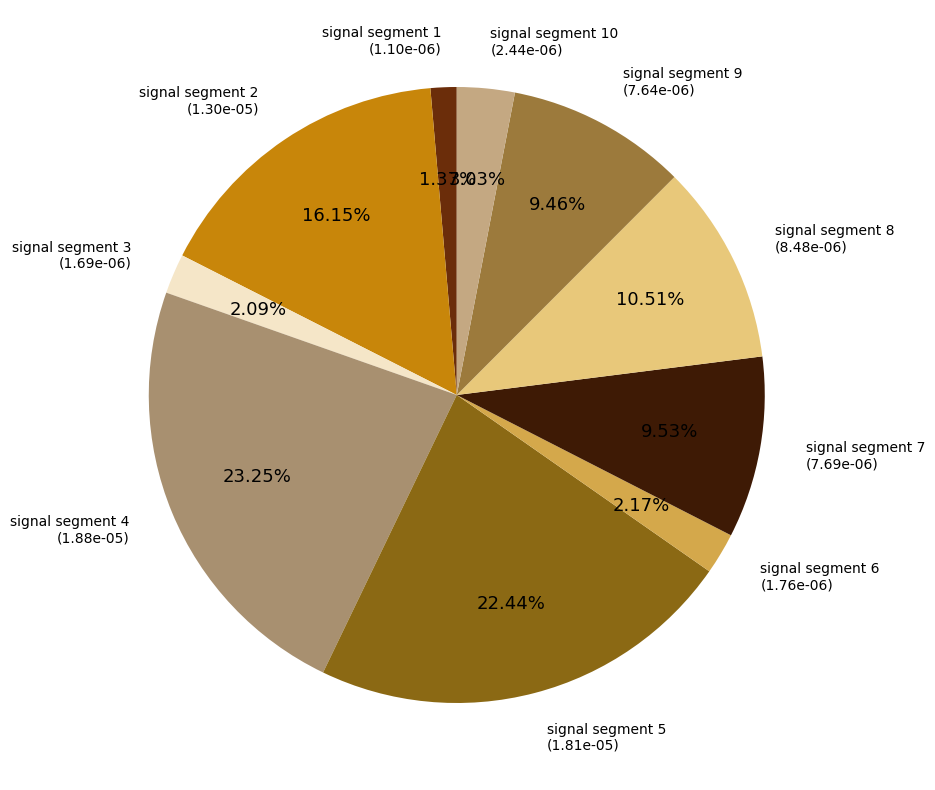

To the nearest percent, what percentage of the pie is signal segment 10?

3%